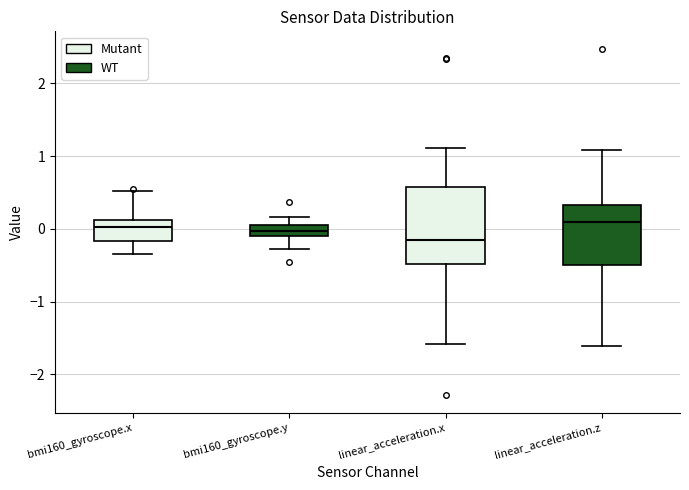

Reading left to right, read every box against the y-axis: the position of its median line, the range the box covers, and the ends of its whiskers. The values are not printed on the chart, so give them approximately, as read against the axis.

bmi160_gyroscope.x: median 0.0, box -0.2 to 0.1, whiskers -0.3 to 0.5
bmi160_gyroscope.y: median 0.0, box -0.1 to 0.1, whiskers -0.3 to 0.2
linear_acceleration.x: median -0.1, box -0.5 to 0.6, whiskers -1.6 to 1.1
linear_acceleration.z: median 0.1, box -0.5 to 0.3, whiskers -1.6 to 1.1